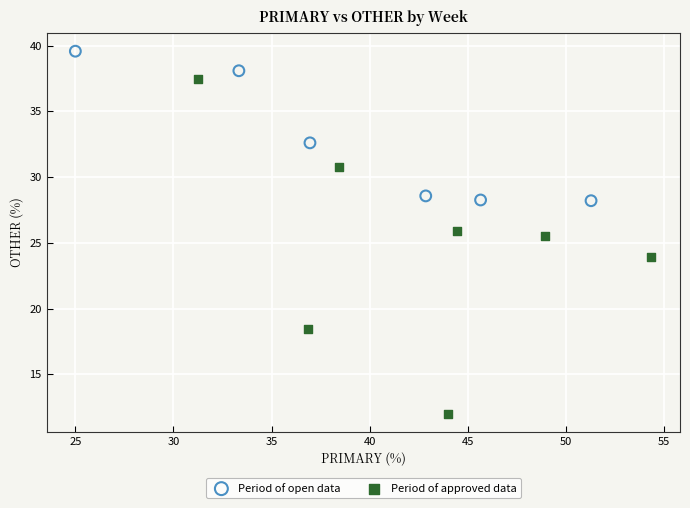

Which series has the widest spread of Y values?

Period of approved data